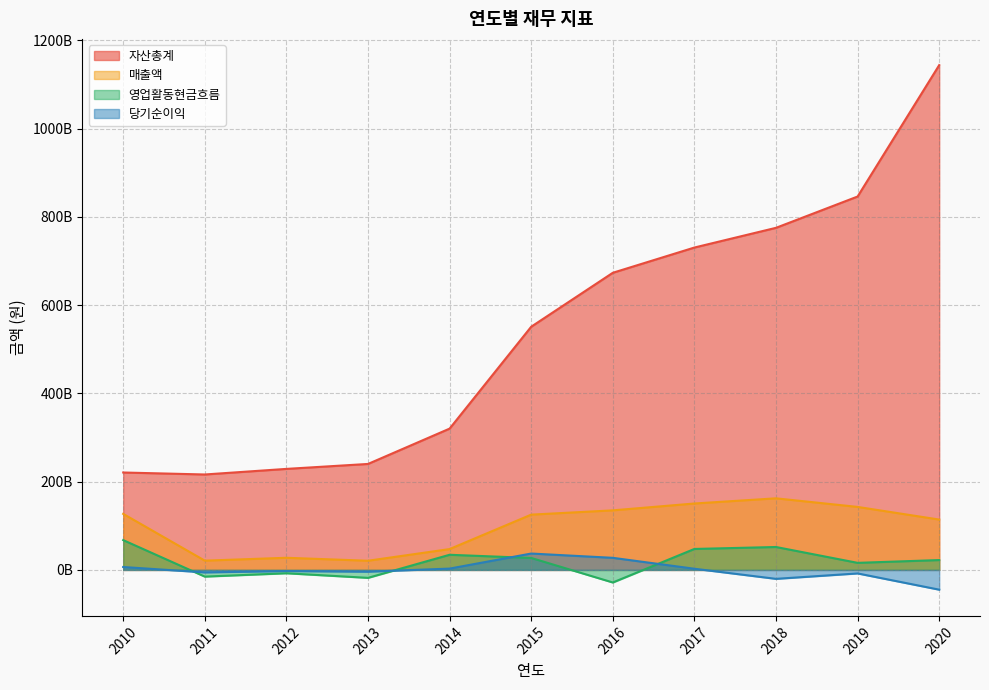

At which label does 당기순이익 reach its peak?

2015